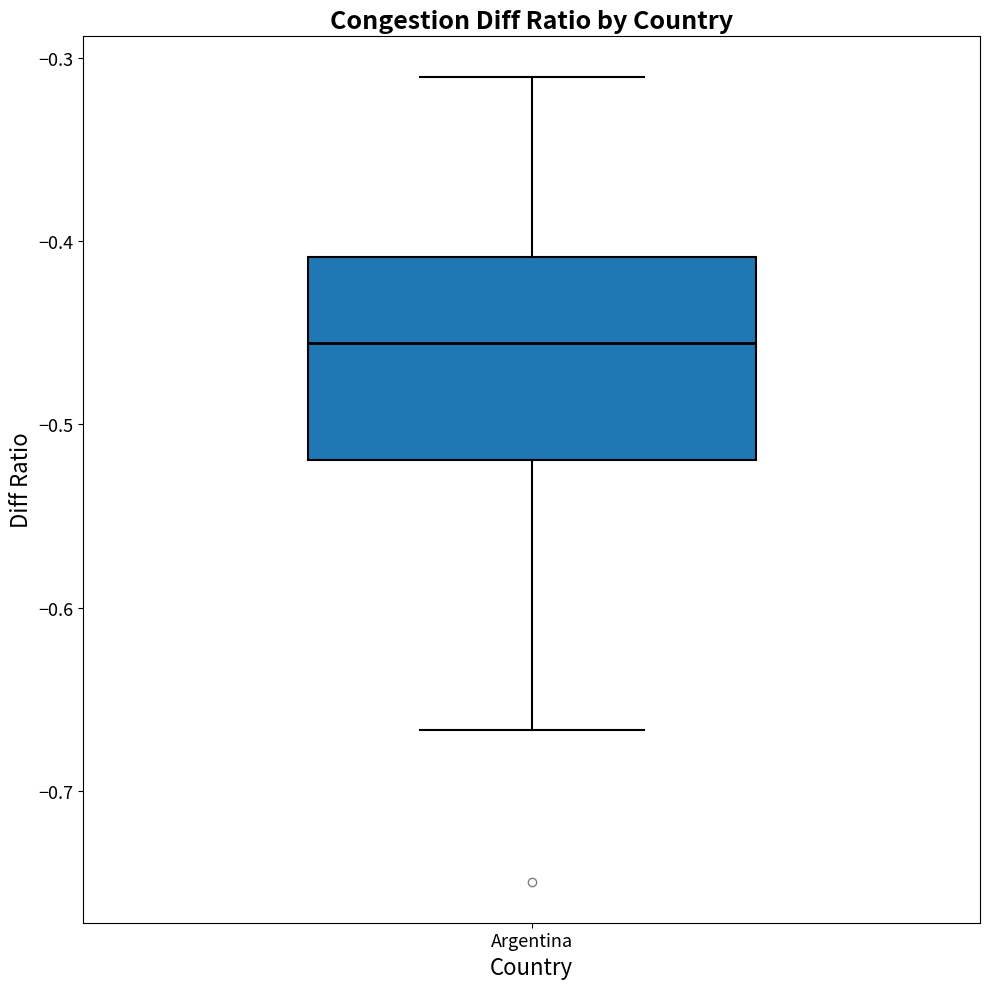

Read this box plot against the y-axis: the position of the median line, the range covered by the box, and the ends of both whiskers. The values are not printed on the chart, so give them approximately, as read against the axis.

median -0.46, box -0.52 to -0.41, whiskers -0.67 to -0.31